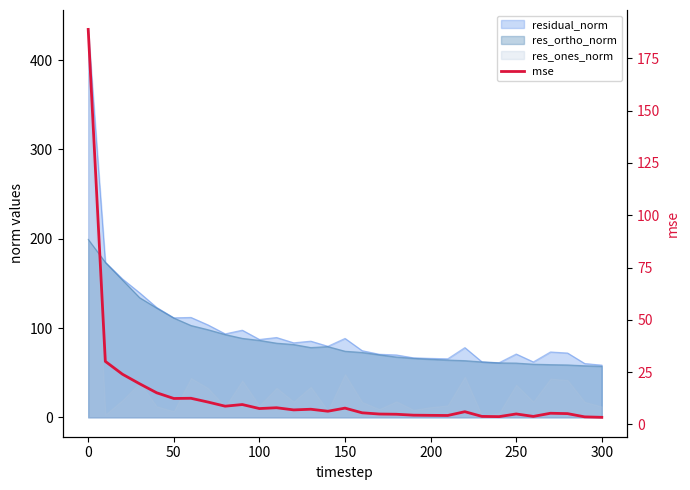

What is the average value?

14.3